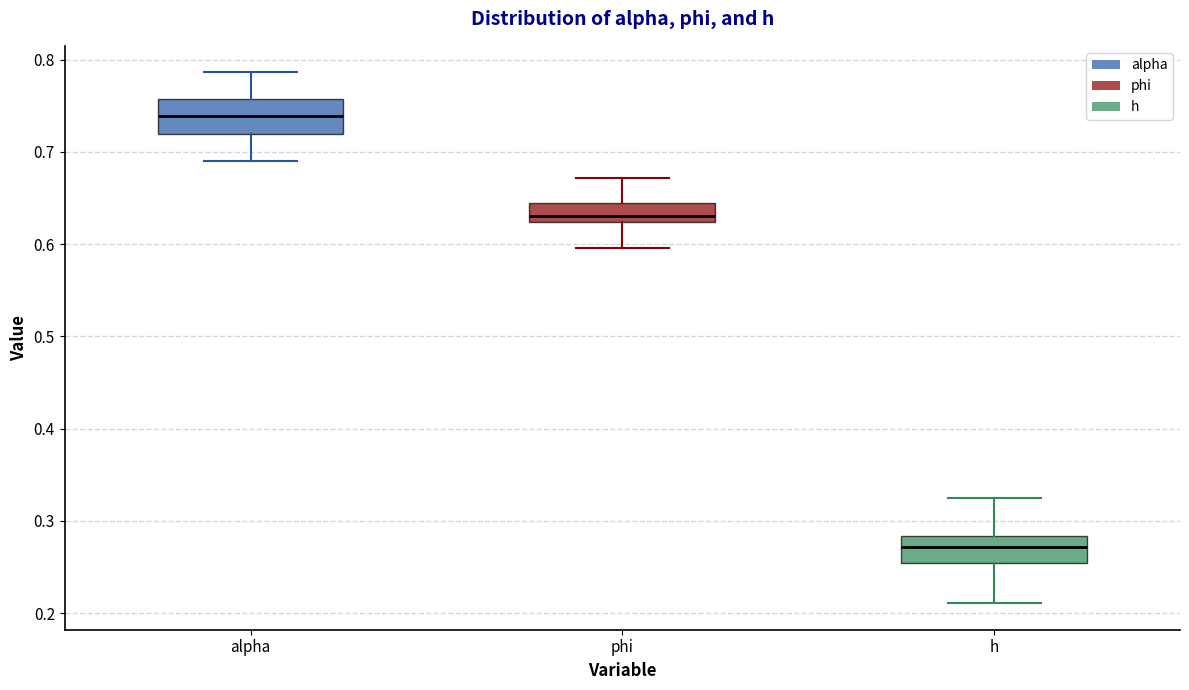

Reading left to right, read every box against the y-axis: the position of its median line, the range the box covers, and the ends of its whiskers. The values are not printed on the chart, so give them approximately, as read against the axis.

alpha: median 0.74, box 0.72 to 0.76, whiskers 0.69 to 0.79
phi: median 0.63, box 0.62 to 0.64, whiskers 0.60 to 0.67
h: median 0.27, box 0.25 to 0.28, whiskers 0.21 to 0.32